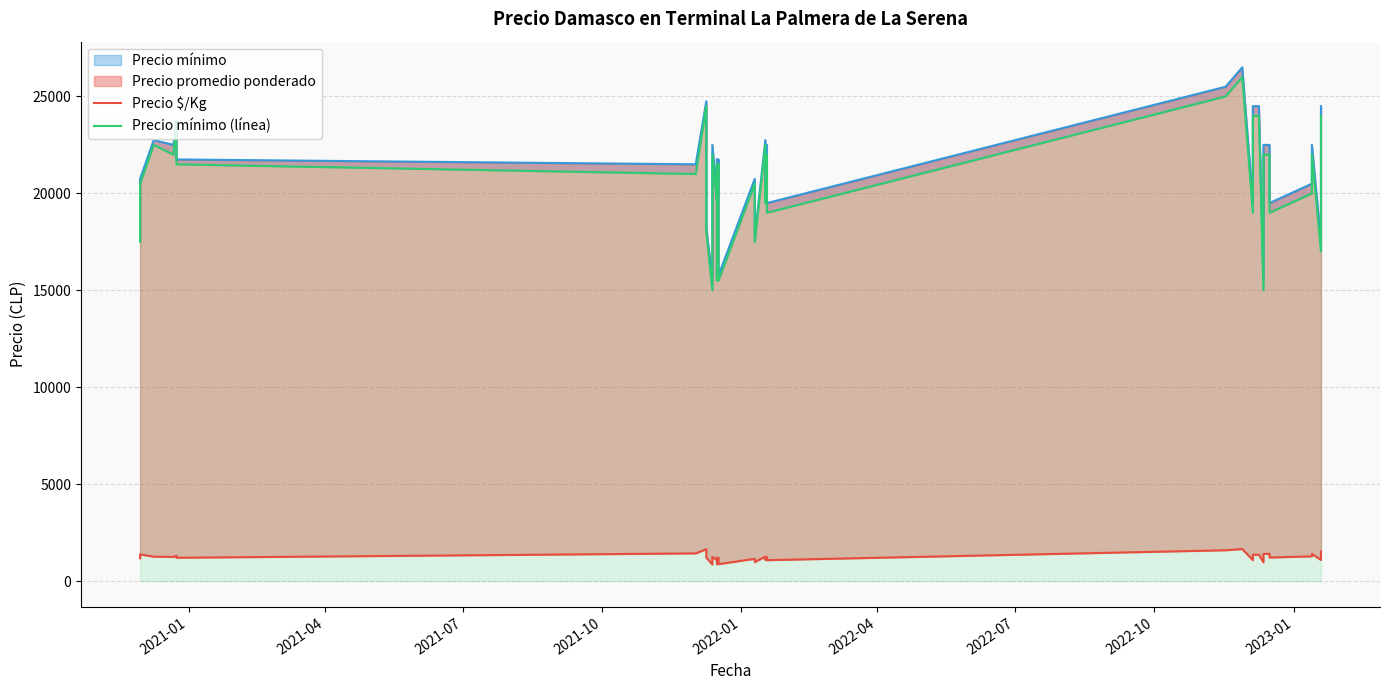

What is the lowest value of the Precio $/Kg series?

861